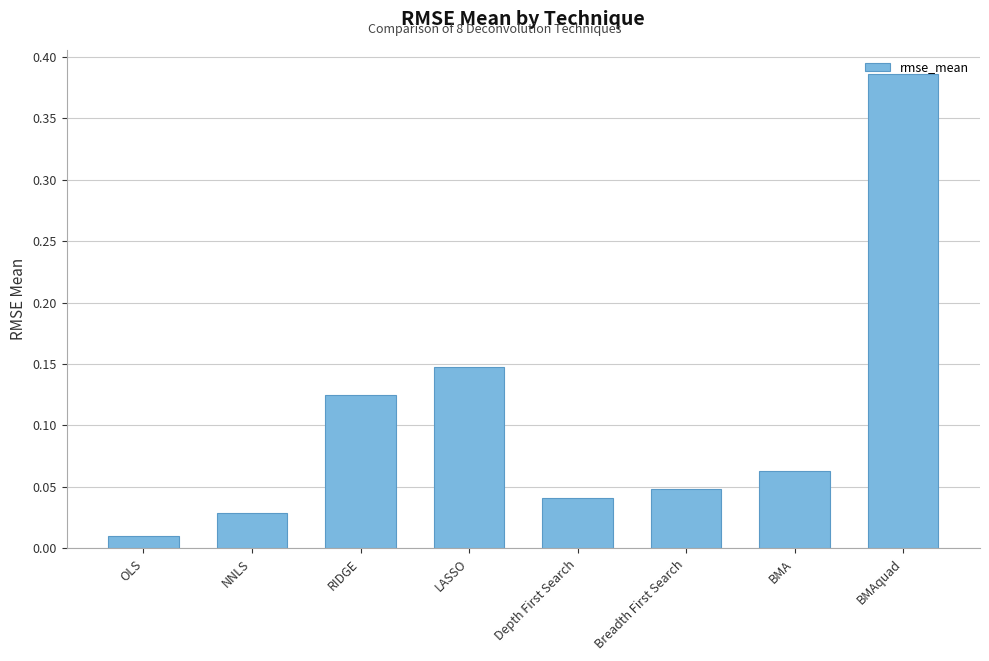

What is the sum of all values?

0.8